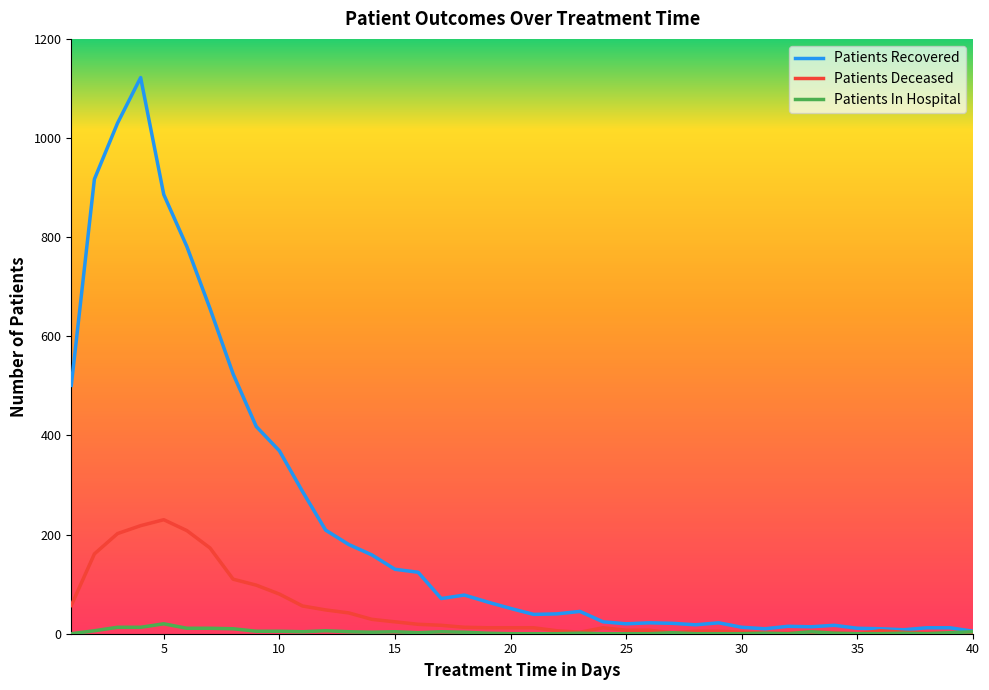

What is the greatest value displayed?

1122